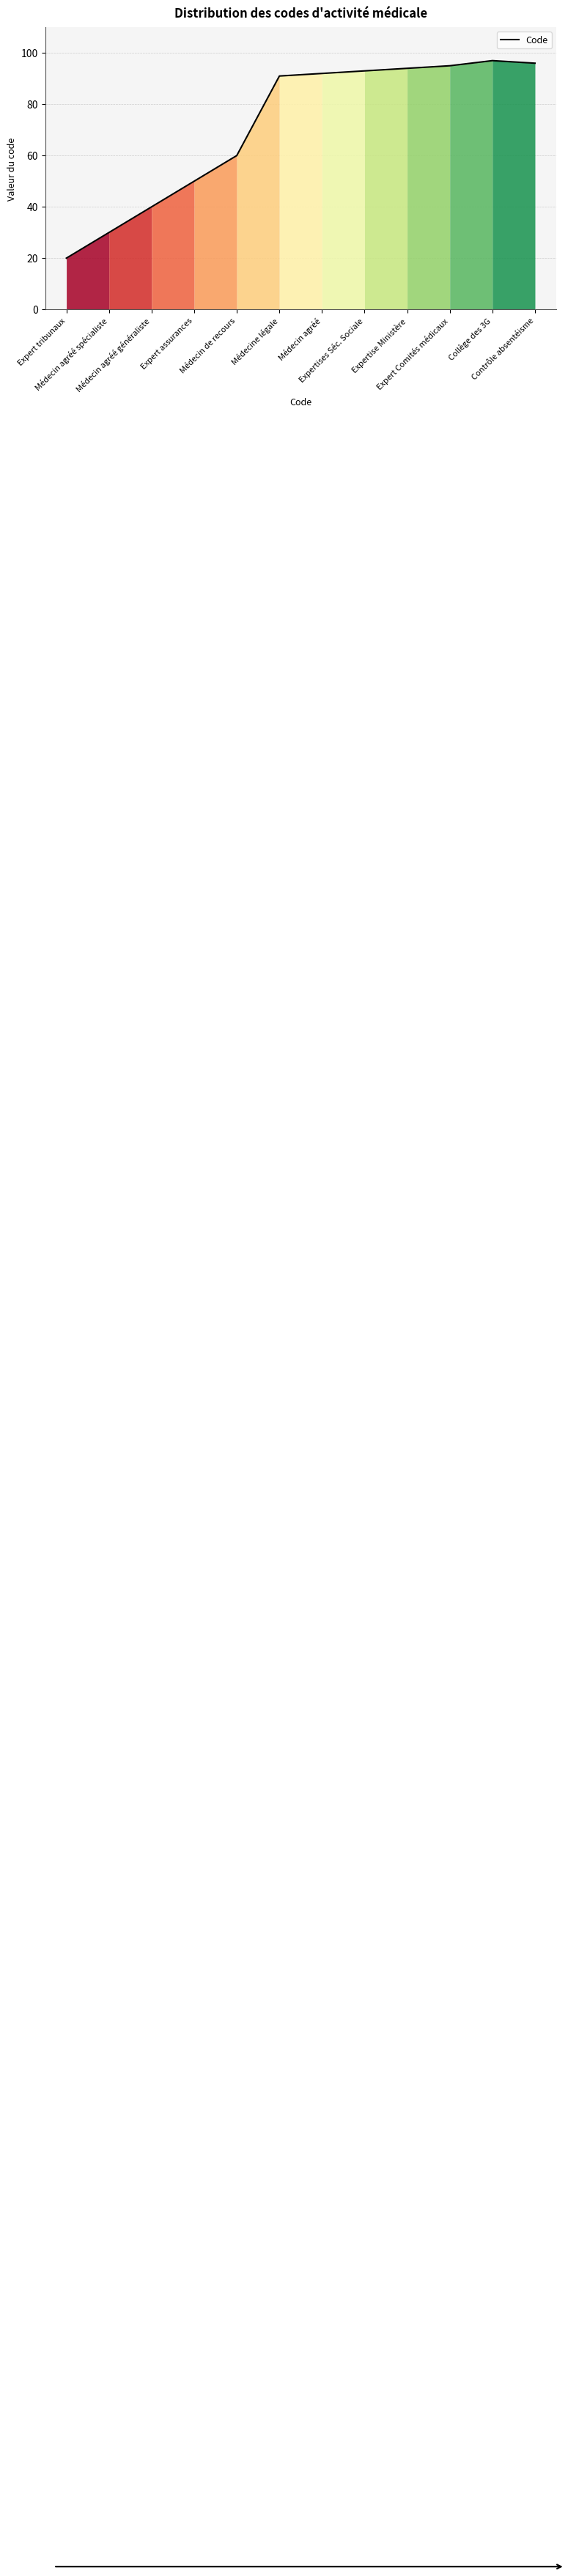

List the labels in order of value, smallest first.

Expert tribunaux, Médecin agréé spécialiste, Médecin agréé généraliste, Expert assurances, Médecin de recours, Médecine légale, Médecin agréé, Expertises Séc. Sociale, Expertise Ministère, Expert Comités médicaux, Contrôle absentéisme, Collège des 3G